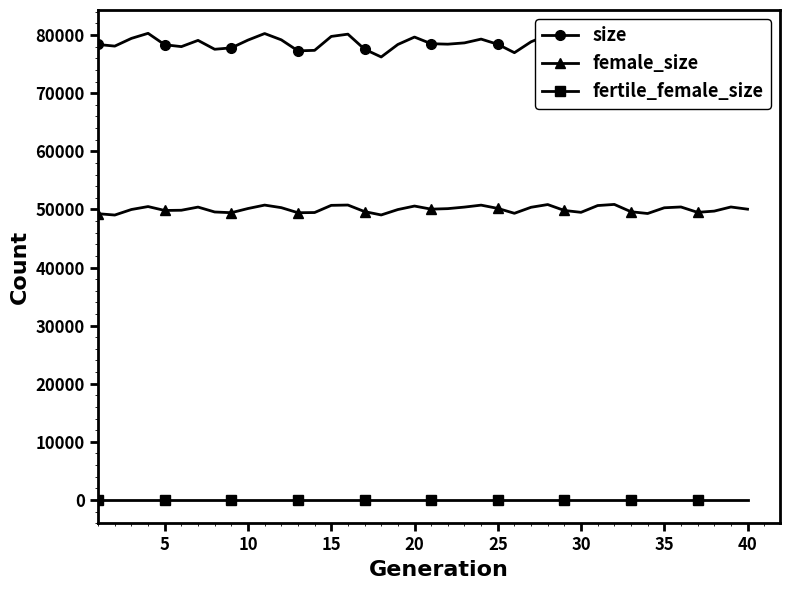

List the series in order of their peak value, highest first.

size, female_size, fertile_female_size